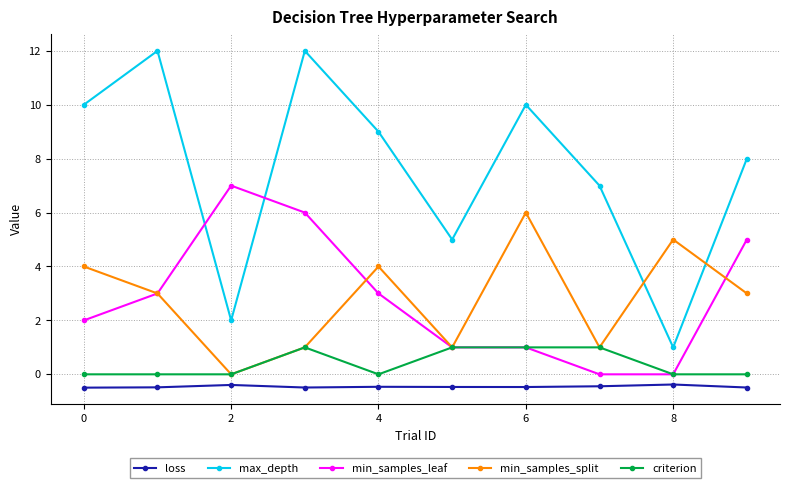

True or false: min_samples_leaf has more than 2 interior local peaks.

False